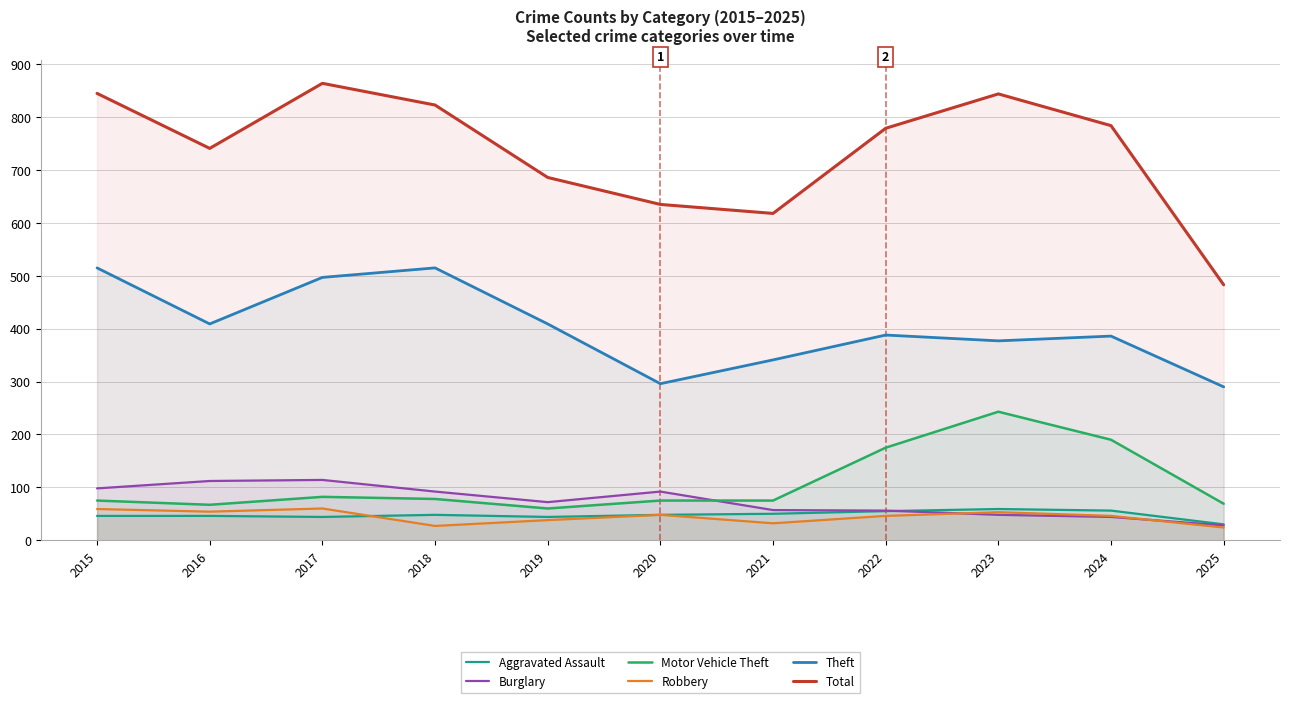

What is the minimum value for Theft?

290